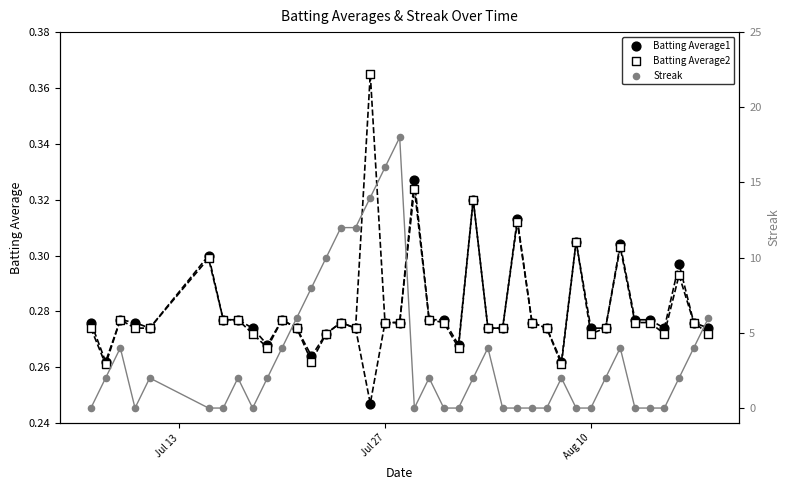

Is the value of Streak at 30 greater than the value of Batting Average1 at 19?

No